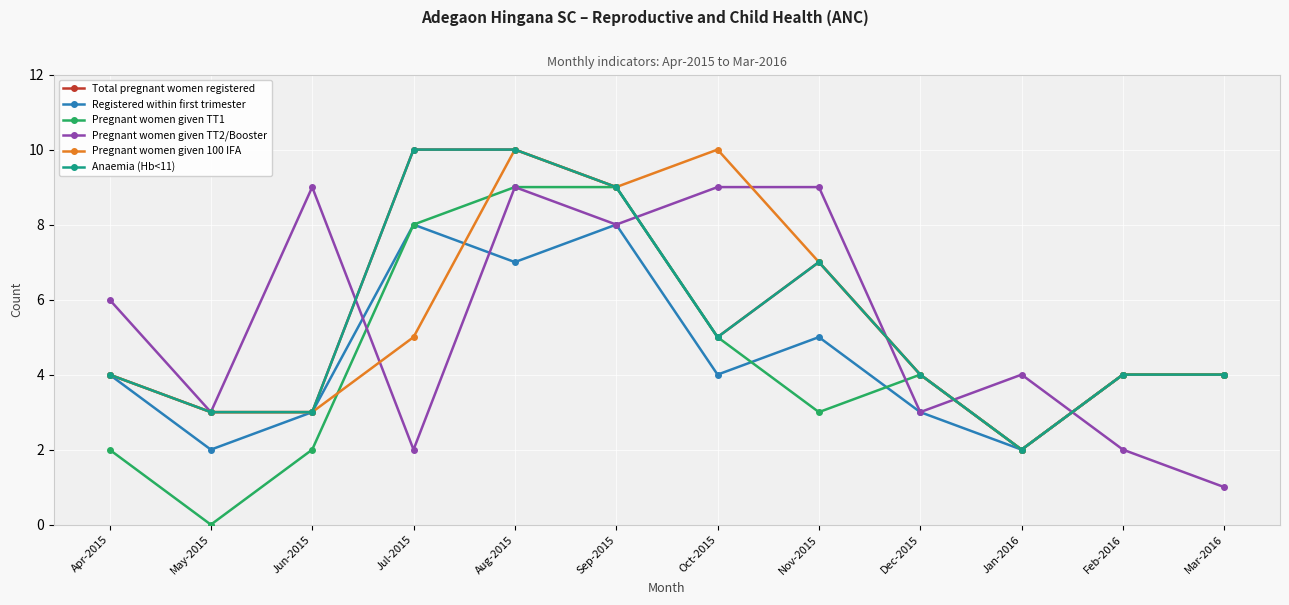

What is the average value of the Registered within first trimester series?

4